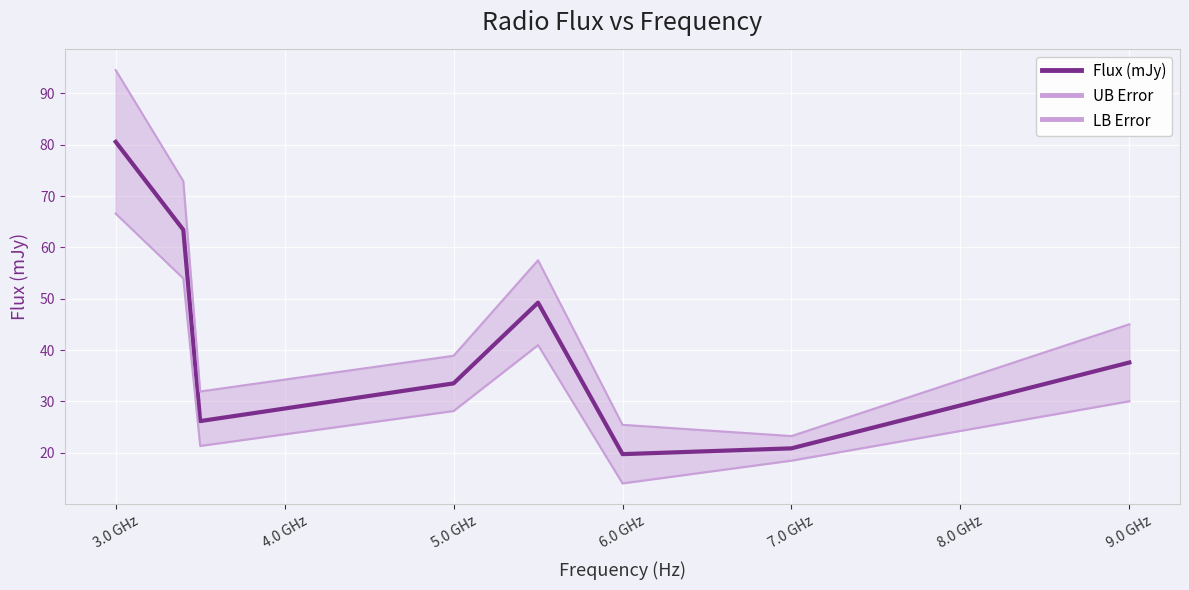

True or false: Flux (mJy) has a value of 33.5 at 5.0 GHz.

True